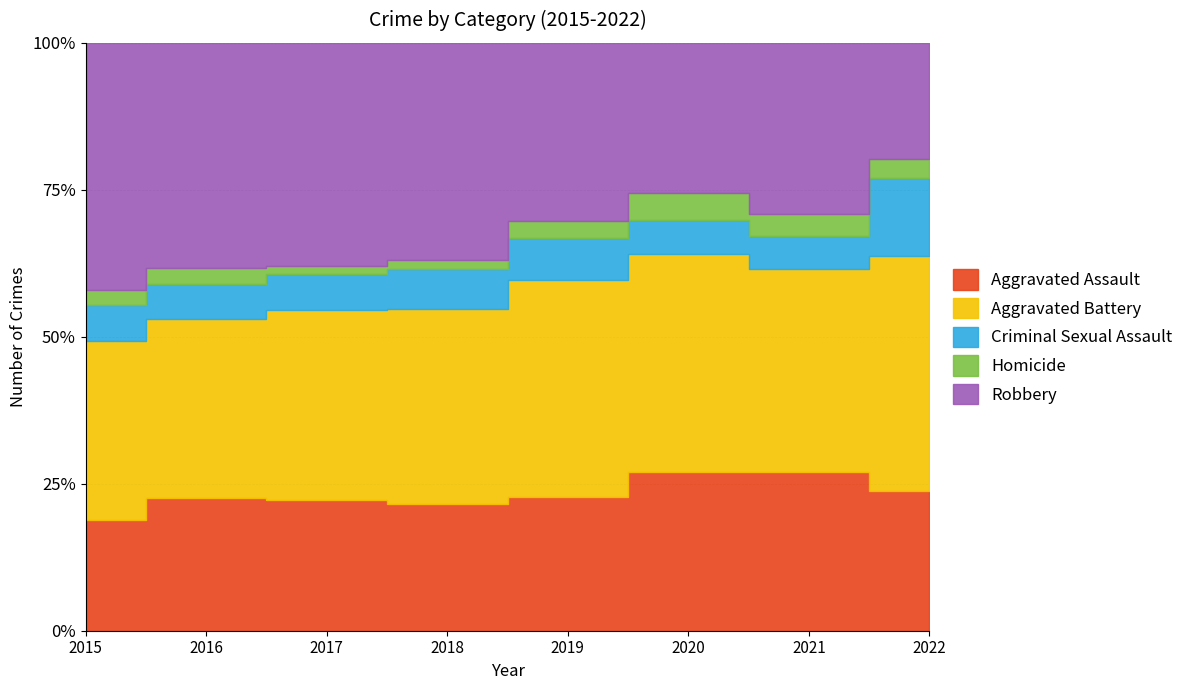

Reading right to left, transcribe all the data shown in this chart.

Aggravated Assault: 36	142	131	113	119	131	146	95
Aggravated Battery: 61	182	180	182	183	191	196	154
Criminal Sexual Assault: 20	30	28	36	38	37	39	31
Homicide: 5	20	22	14	8	8	18	13
Robbery: 30	153	124	150	204	224	247	212